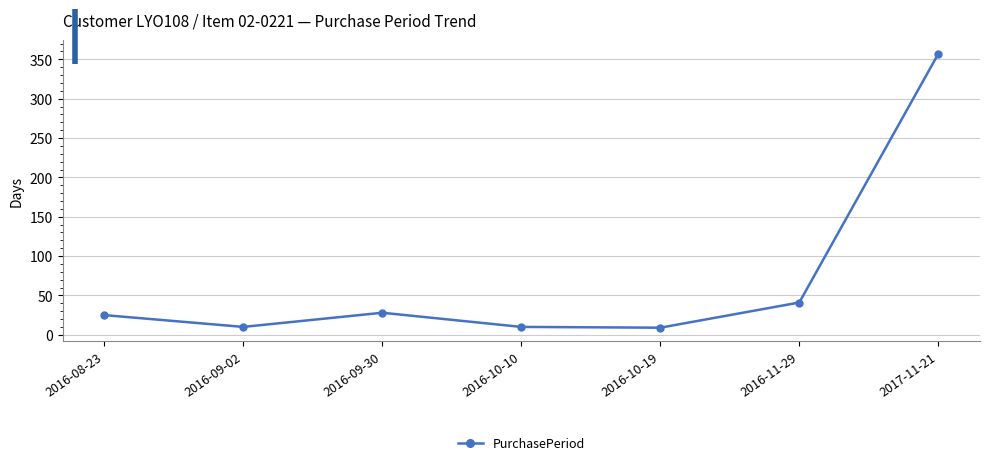

Is it true that the value at 2017-11-21 is 552?

False